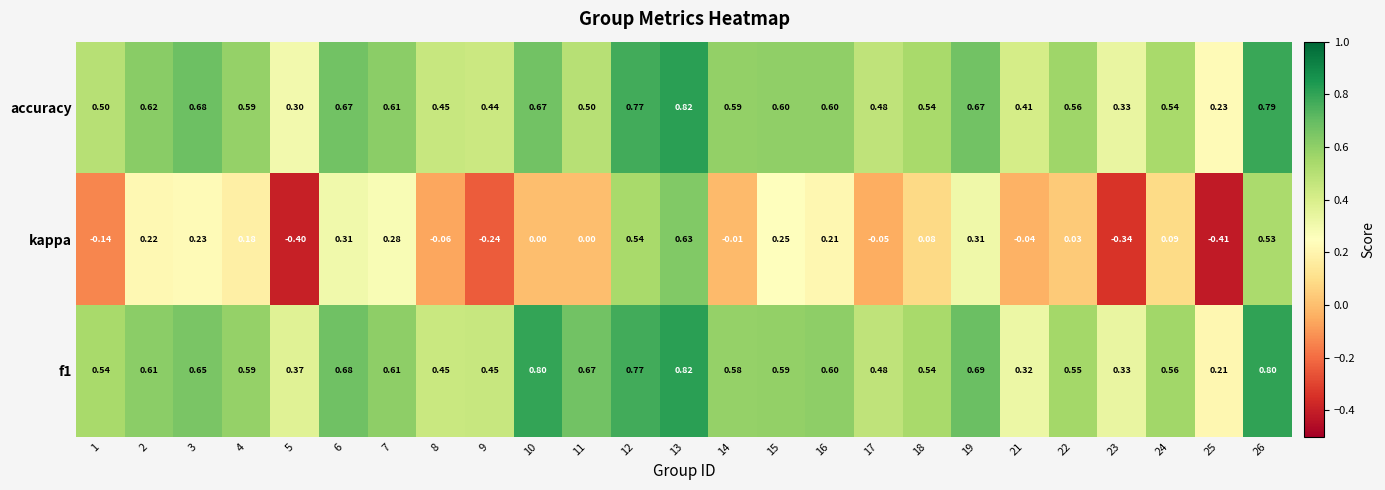

Is the value of accuracy at 7 greater than the value of kappa at 6?

Yes